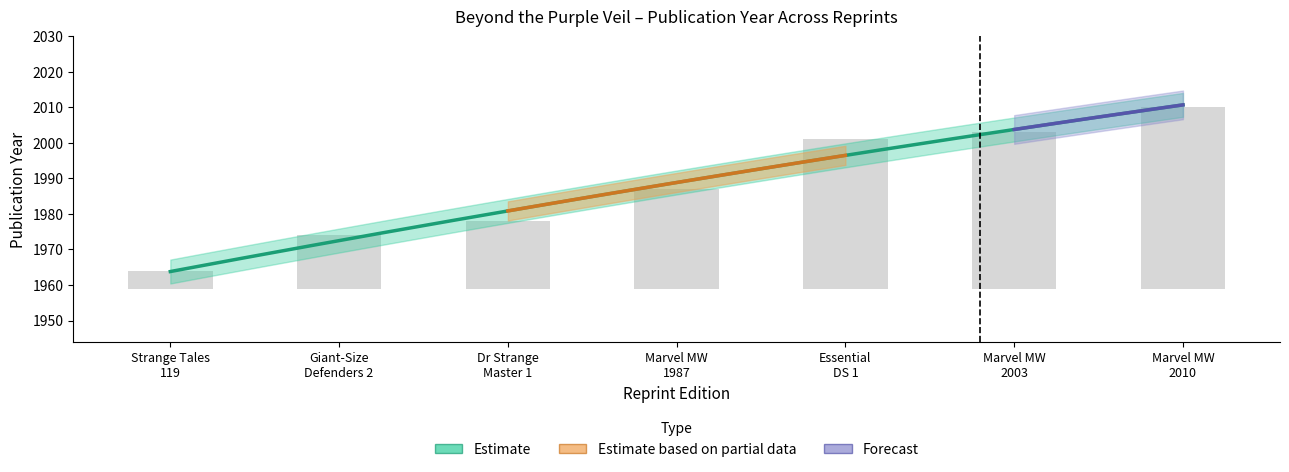

What is the difference between the maximum and minimum values?

46